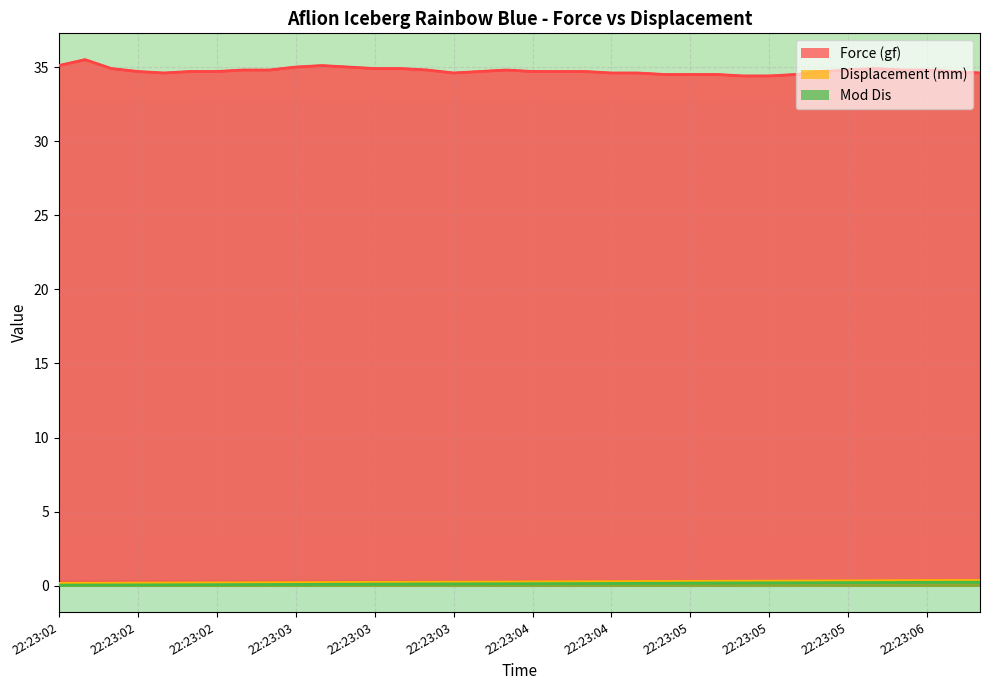

Reading left to right, what are all the values shown in this chart?

Force (gf): 35.1	35.5	34.9	34.7	34.6	34.7	34.7	34.8	34.8	35.0	35.1	35.0	34.9	34.9	34.8	34.6	34.7	34.8	34.7	34.7	34.7	34.6	34.6	34.5	34.5	34.5	34.4	34.4	34.5	34.7	34.8	34.9	34.8	34.8	34.7	34.6
Displacement (mm): 0.2	0.2	0.2	0.2	0.2	0.2	0.2	0.2	0.2	0.2	0.2	0.2	0.2	0.2	0.2	0.2	0.2	0.3	0.3	0.3	0.3	0.3	0.3	0.3	0.3	0.3	0.3	0.3	0.3	0.3	0.3	0.3	0.3	0.3	0.4	0.4
Mod Dis: 0.0	0.1	0.1	0.1	0.1	0.1	0.1	0.1	0.1	0.1	0.1	0.1	0.1	0.1	0.1	0.1	0.1	0.1	0.1	0.1	0.1	0.2	0.2	0.2	0.2	0.2	0.2	0.2	0.2	0.2	0.2	0.2	0.2	0.2	0.2	0.2